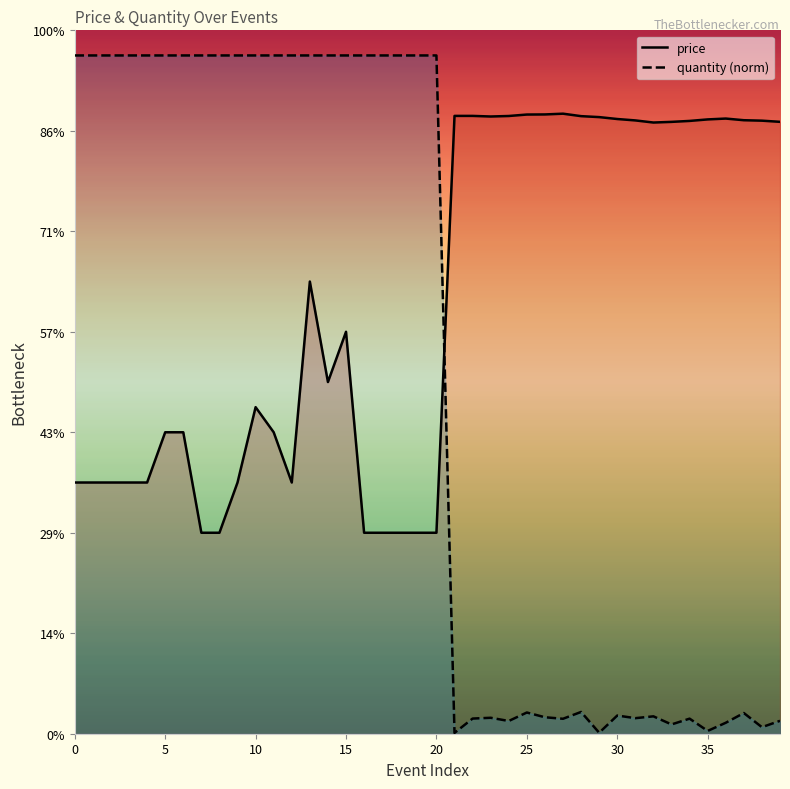

Is the value of price at 5 greater than the value of quantity (norm) at 31?

Yes